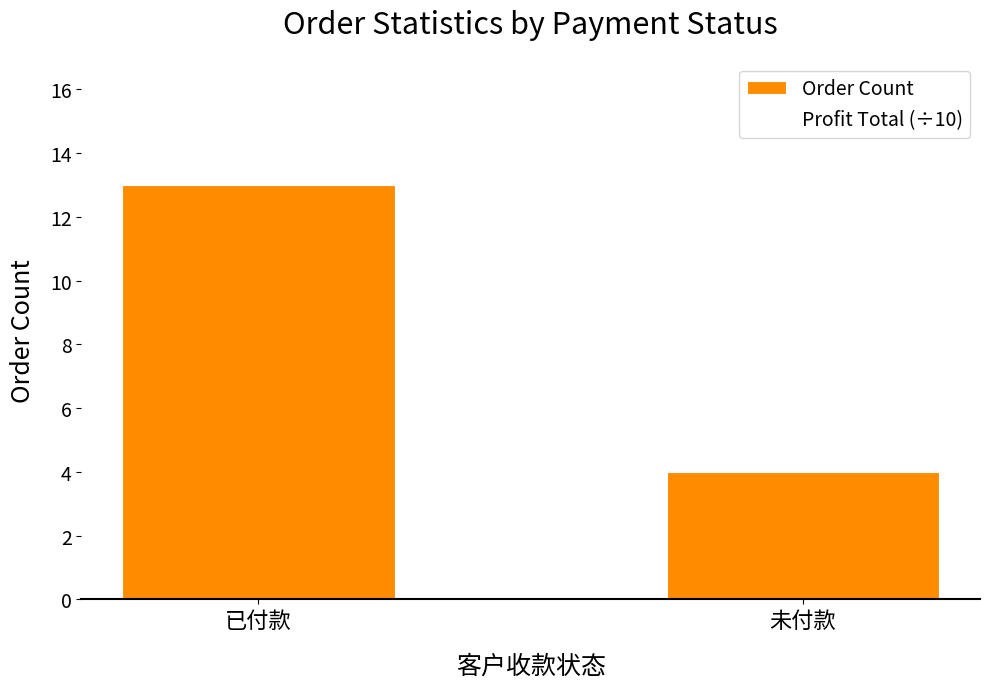

Is it true that the value at 已付款 is 13?

True